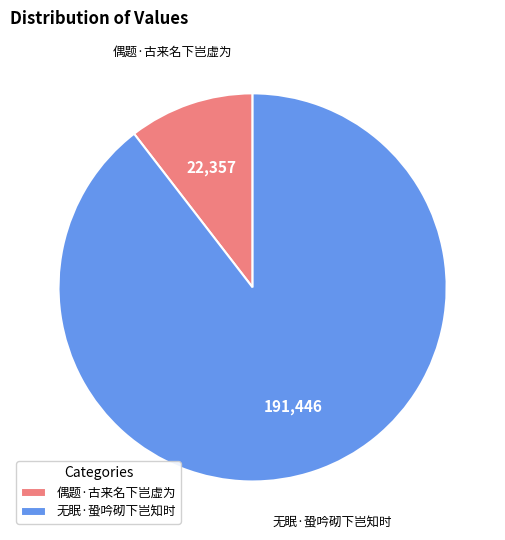

Rank the categories by value from lowest to highest.

偶题·古来名下岂虚为, 无眠·蛩吟砌下岂知时